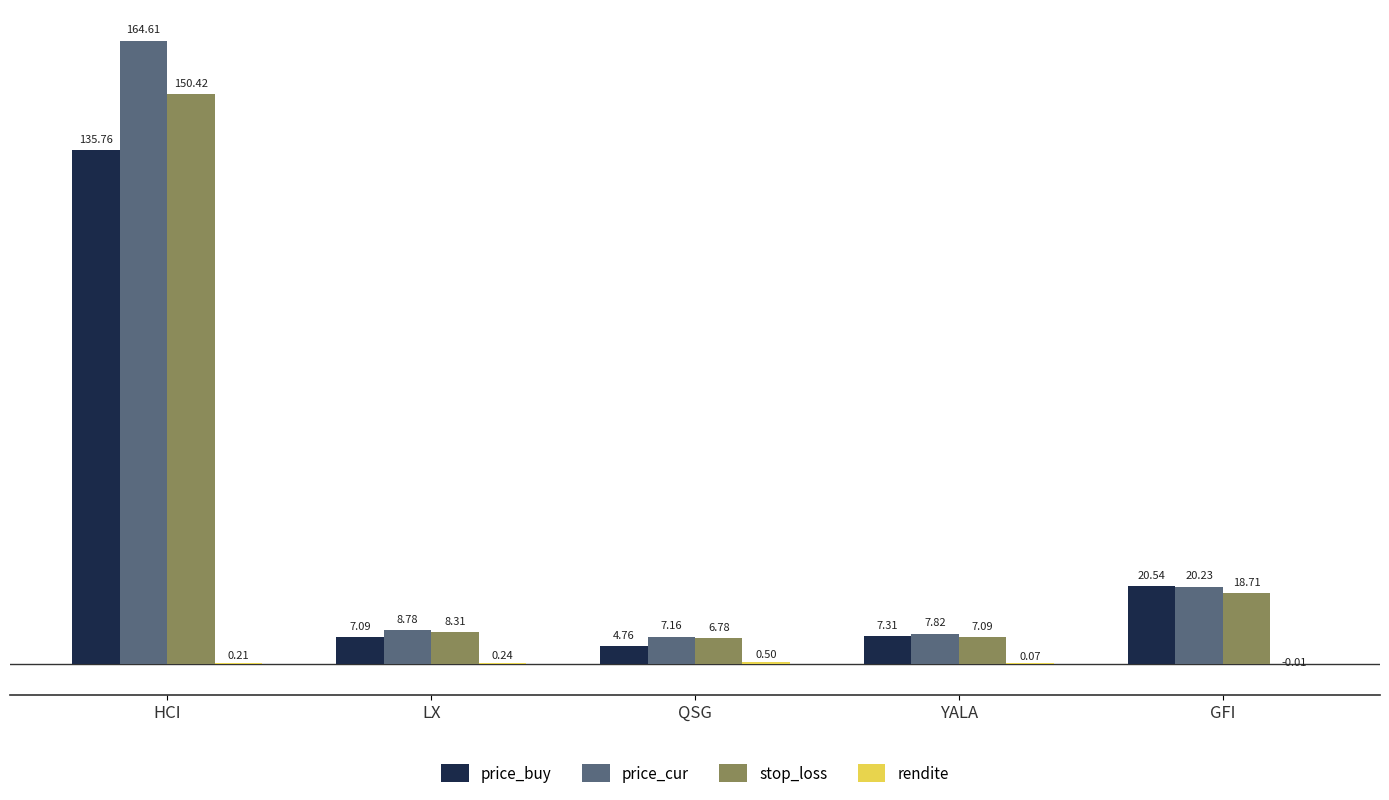

Where does the price_buy series first go above 7?

HCI